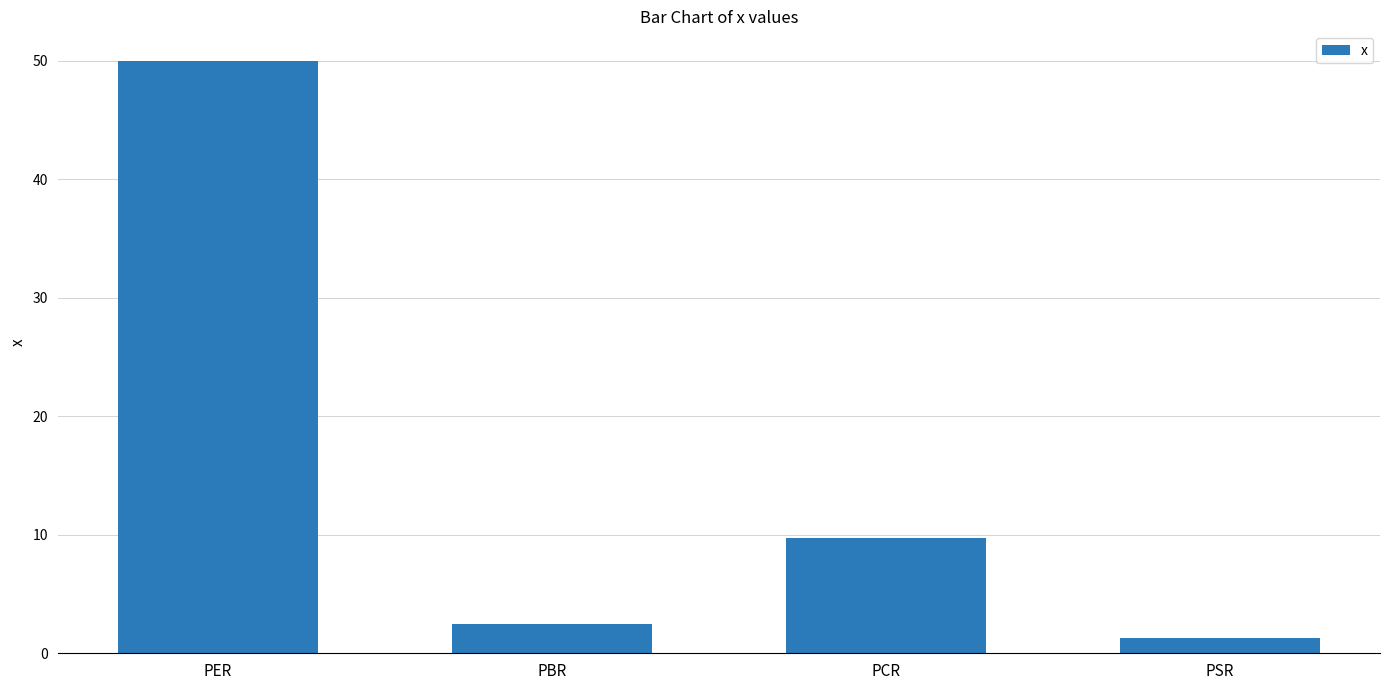

What is the label of the 2nd bar from the right?

PCR